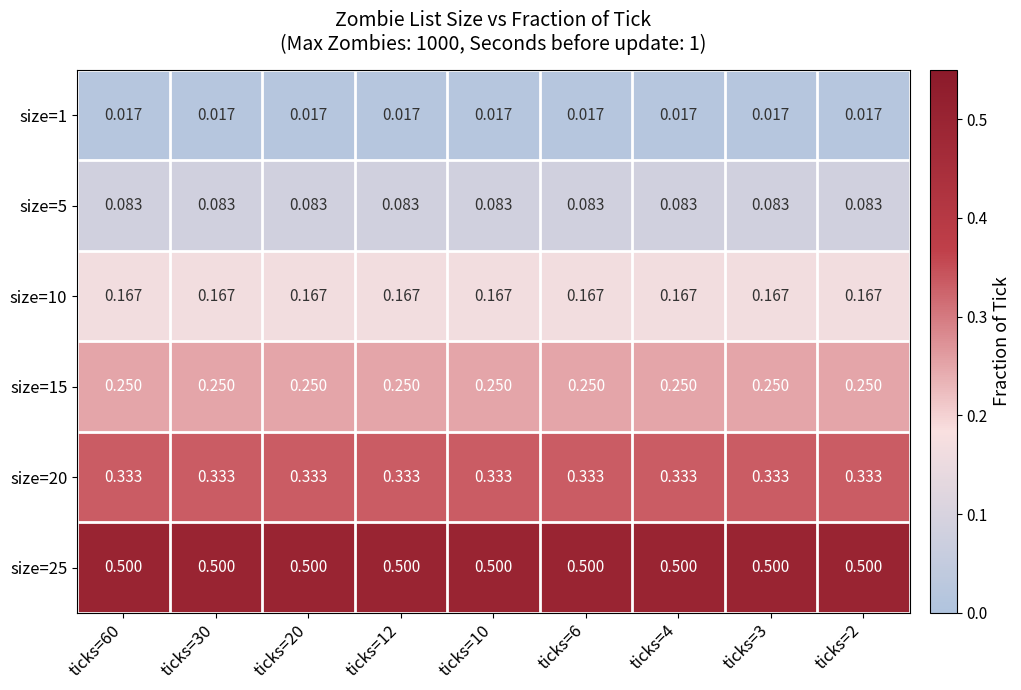

Is the value of size=5 at ticks=12 greater than the value of size=25 at ticks=6?

No